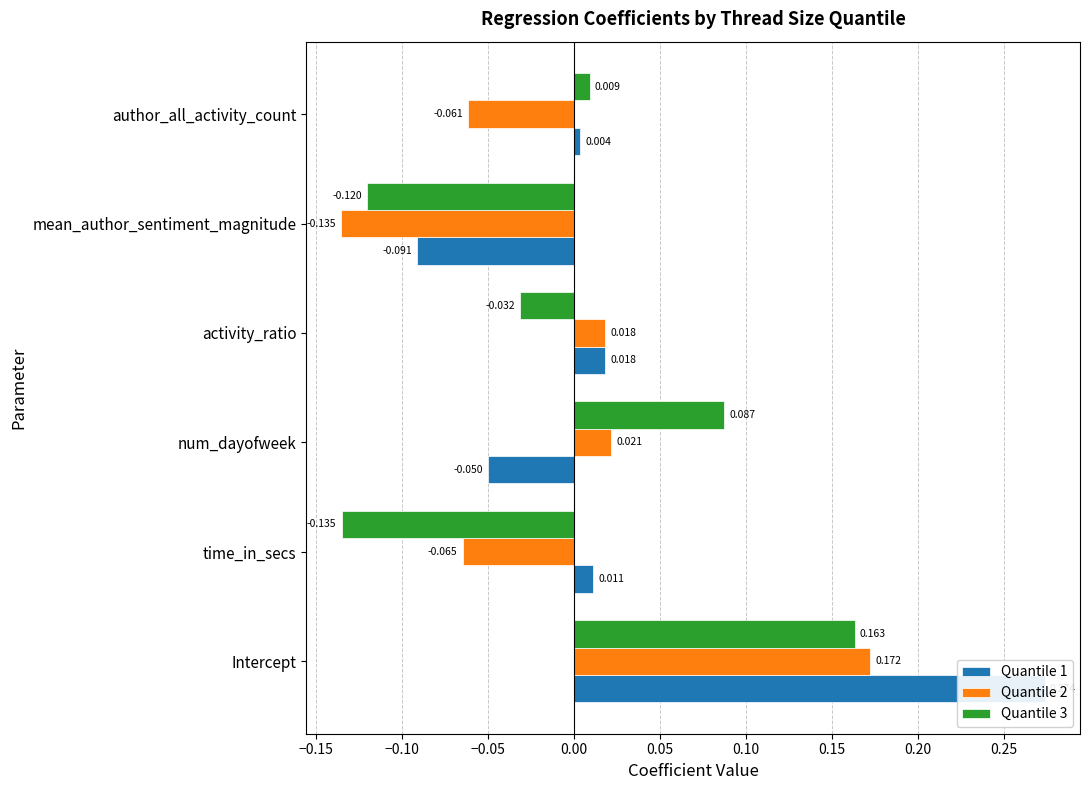

Rank the series by their maximum value, from lowest to highest.

Quantile 3, Quantile 2, Quantile 1